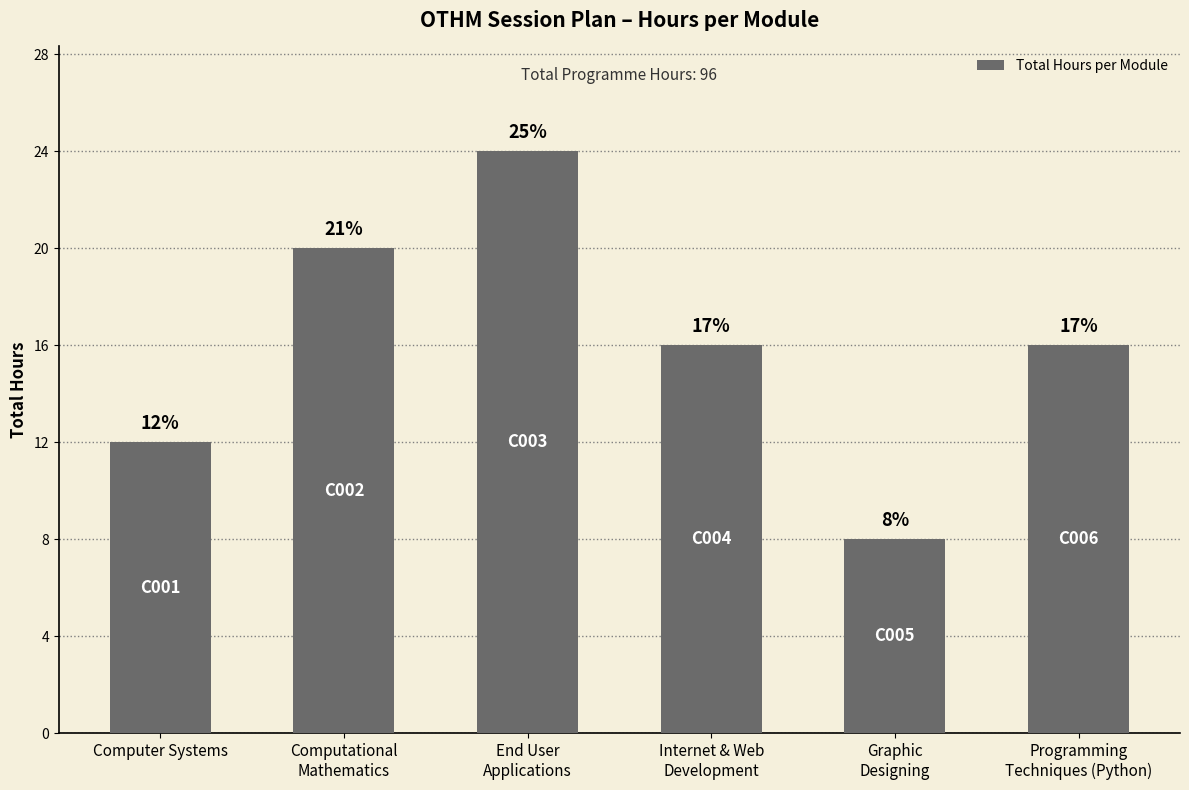

What position from the right is Internet & Web
Development?

3